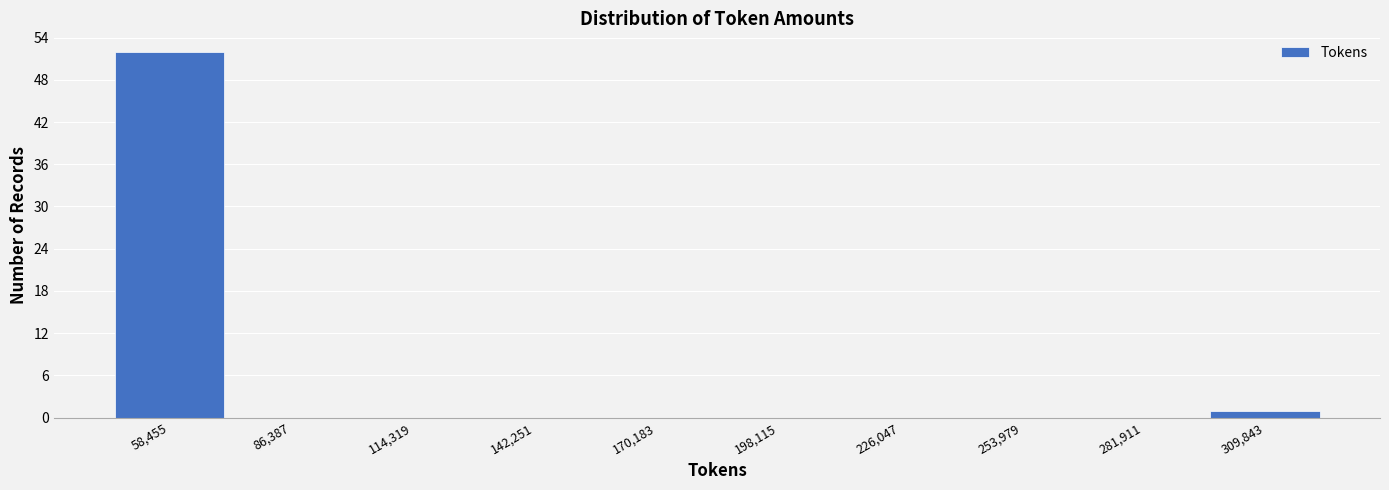

Reading right to left, what are all the values shown in this chart?

309,843=1	281,911=0	253,979=0	226,047=0	198,115=0	170,183=0	142,251=0	114,319=0	86,387=0	58,455=52